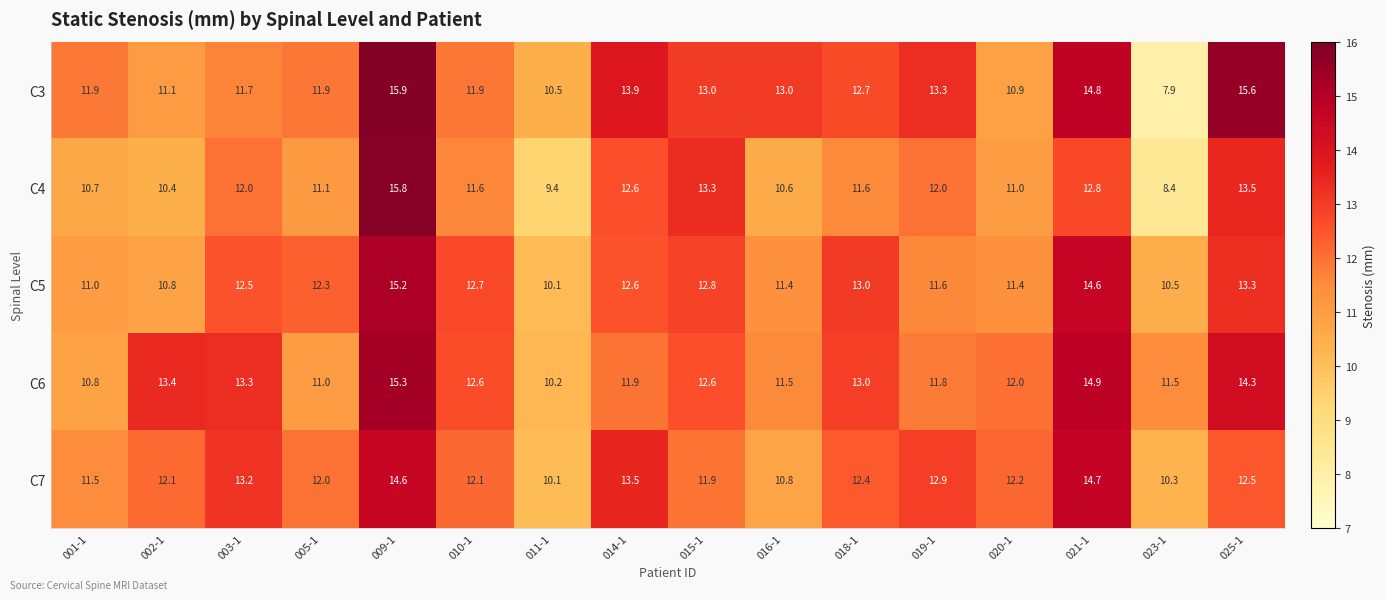

Which series has the largest range (max minus min)?

C3